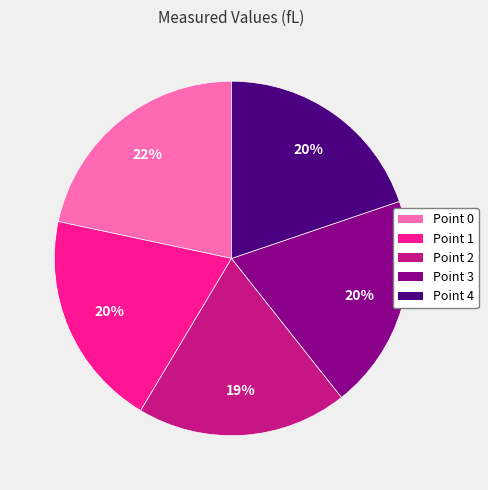

What percentage is the Point 0 slice, to the nearest percent?

22%